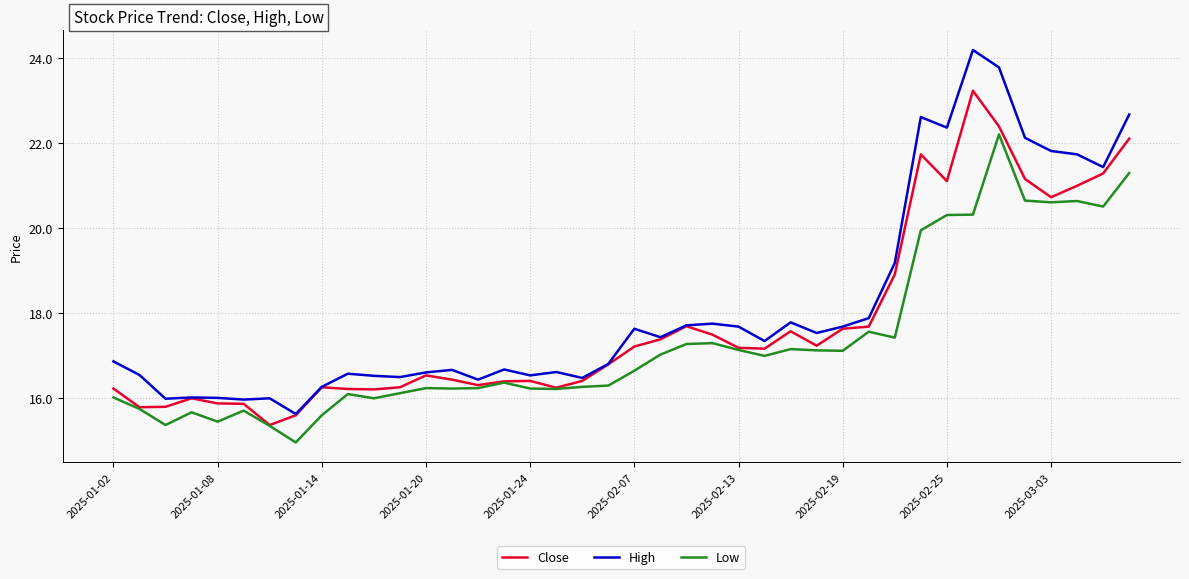

List the series in order of their peak value, highest first.

High, Close, Low